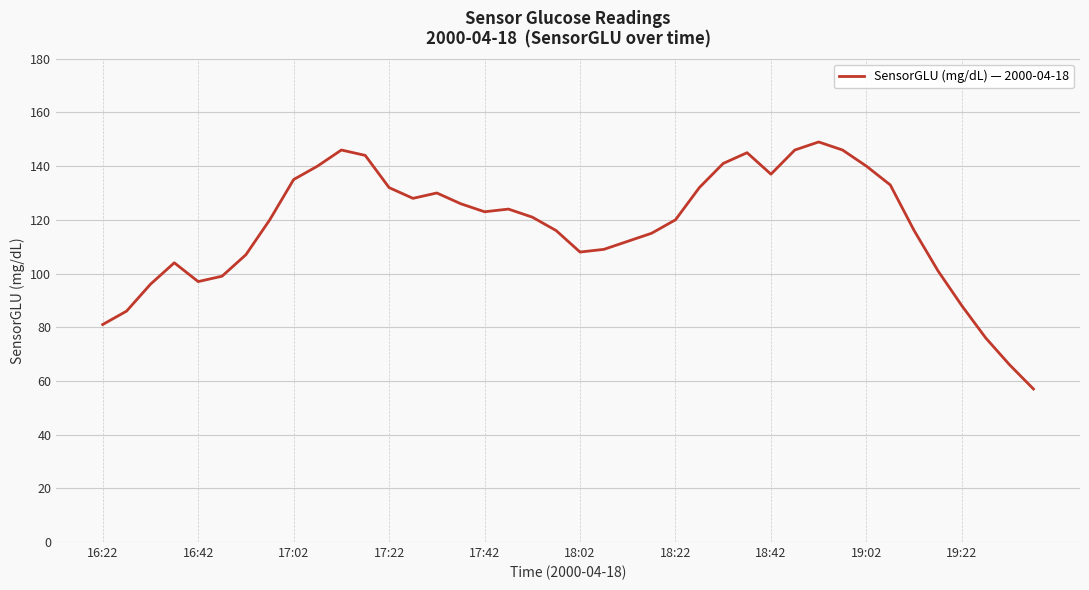

What is the smallest value displayed?

57